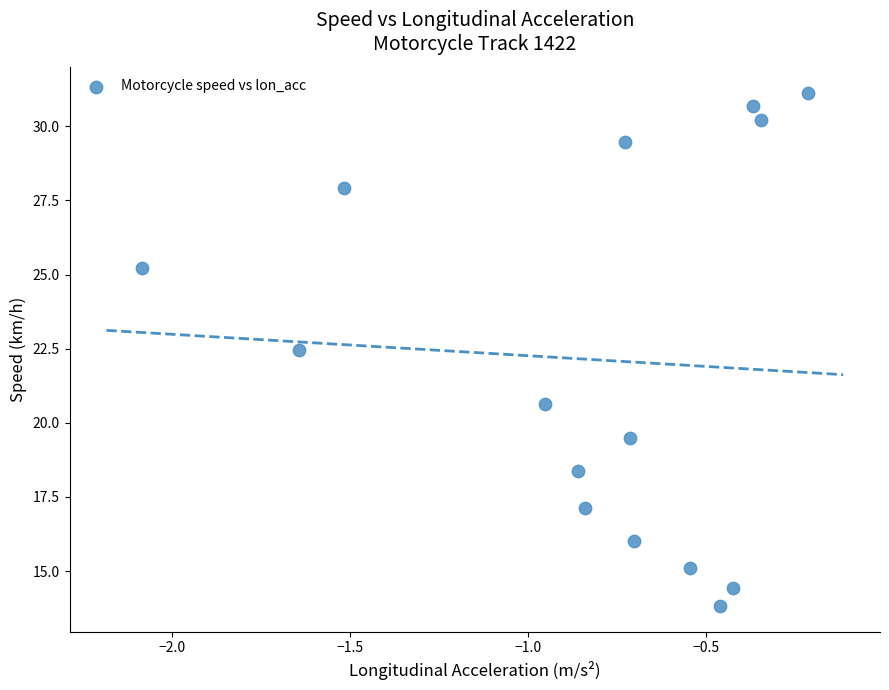

What Y value in the scatter plot is closest to 22?

22.4